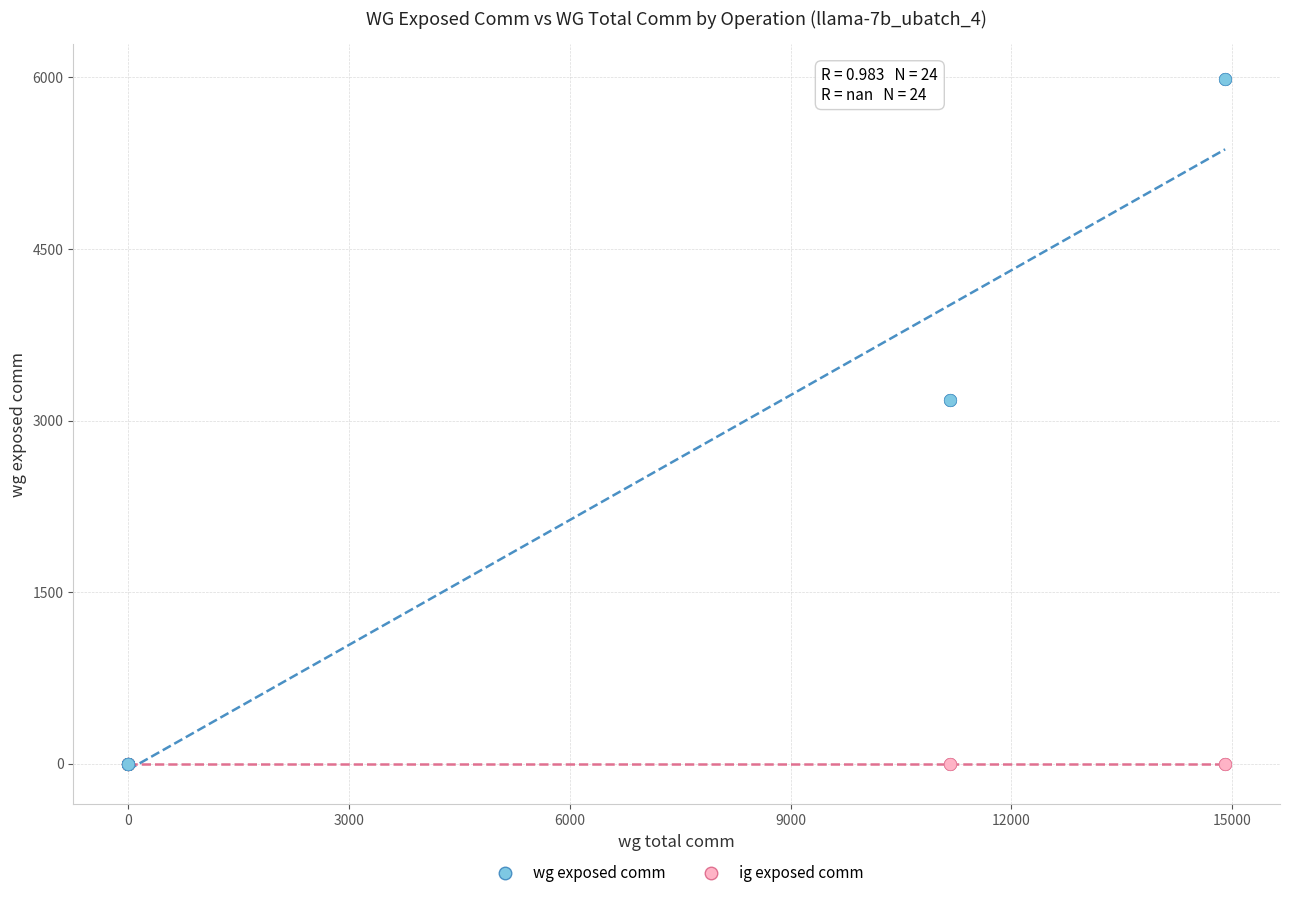

What are all the series names shown in the legend?

wg exposed comm, ig exposed comm